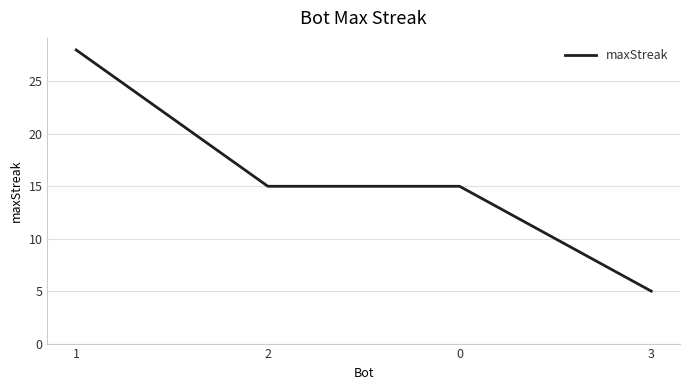

The chart shows a value of 15 at 0. True or false?

True